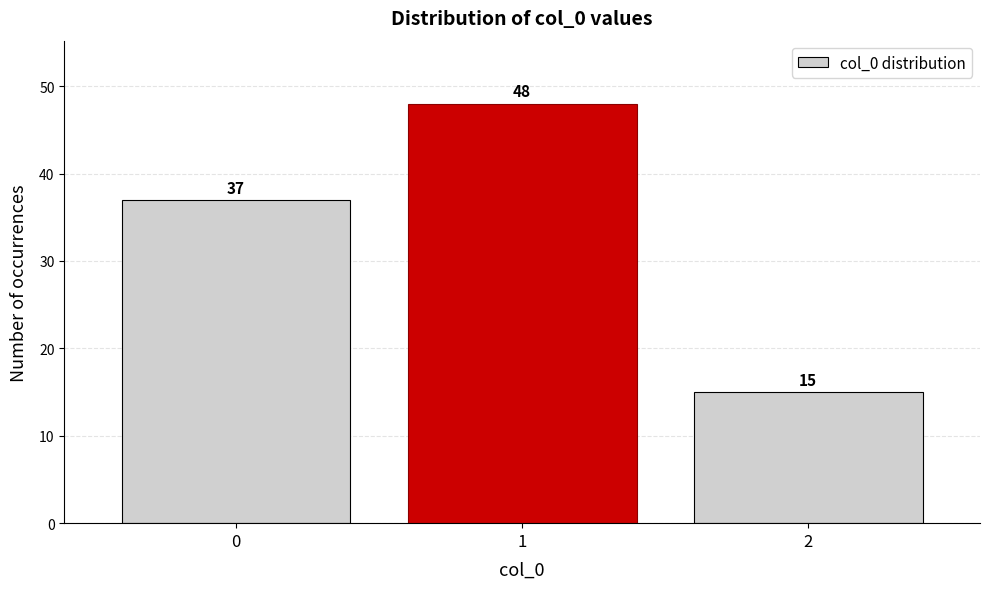

What is the height of the bar covering 1.5 to 2.5 on the x-axis?

15